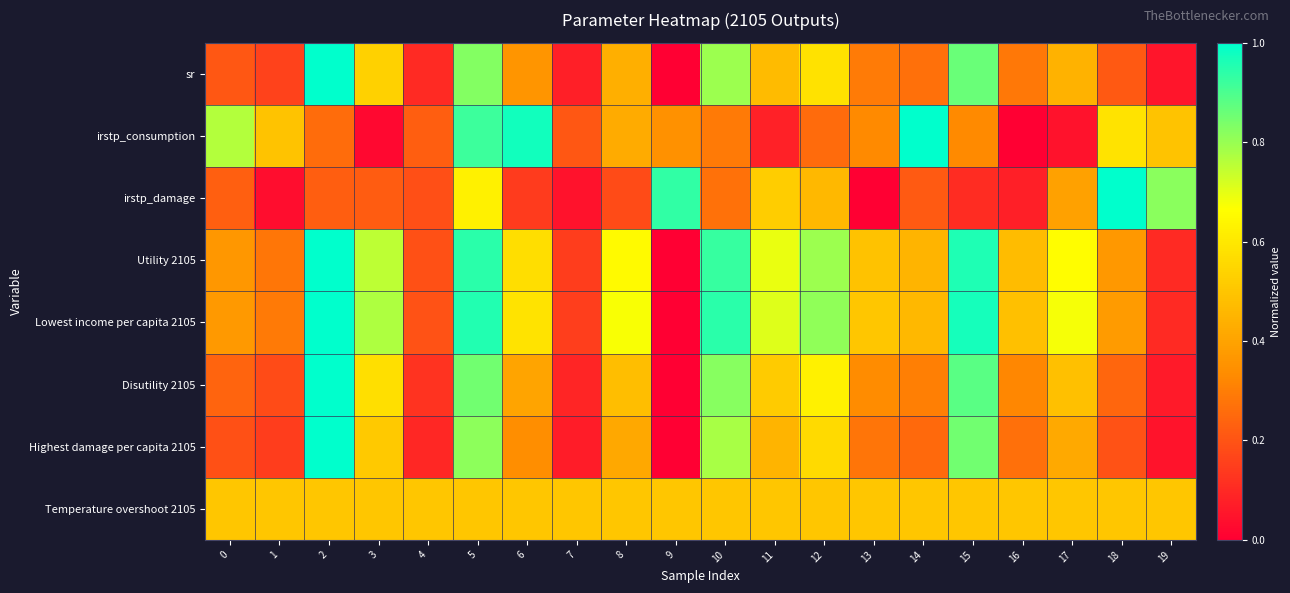

Reading left to right, extract all data points from this chart.

sr: 0=0.2	1=0.2	2=1.0	3=0.5	4=0.1	5=0.8	6=0.4	7=0.1	8=0.4	9=0.0	10=0.8	11=0.5	12=0.6	13=0.3	14=0.3	15=0.9	16=0.3	17=0.4	18=0.2	19=0.1
irstp_consumption: 0=0.8	1=0.5	2=0.3	3=0.0	4=0.2	5=0.9	6=1.0	7=0.2	8=0.4	9=0.3	10=0.3	11=0.1	12=0.3	13=0.3	14=1.0	15=0.3	16=0.0	17=0.0	18=0.6	19=0.5
irstp_damage: 0=0.2	1=0.0	2=0.2	3=0.2	4=0.2	5=0.6	6=0.1	7=0.0	8=0.2	9=0.9	10=0.3	11=0.5	12=0.5	13=0.0	14=0.2	15=0.1	16=0.1	17=0.4	18=1.0	19=0.8
Utility 2105: 0=0.4	1=0.3	2=1.0	3=0.8	4=0.2	5=0.9	6=0.6	7=0.1	8=0.7	9=0.0	10=0.9	11=0.7	12=0.8	13=0.5	14=0.5	15=1.0	16=0.5	17=0.7	18=0.4	19=0.1
Lowest income per capita 2105: 0=0.4	1=0.3	2=1.0	3=0.8	4=0.2	5=1.0	6=0.6	7=0.2	8=0.7	9=0.0	10=0.9	11=0.7	12=0.8	13=0.5	14=0.5	15=1.0	16=0.5	17=0.7	18=0.4	19=0.1
Disutility 2105: 0=0.2	1=0.2	2=1.0	3=0.6	4=0.1	5=0.9	6=0.4	7=0.1	8=0.5	9=0.0	10=0.8	11=0.5	12=0.6	13=0.3	14=0.3	15=0.9	16=0.3	17=0.5	18=0.2	19=0.1
Highest damage per capita 2105: 0=0.2	1=0.1	2=1.0	3=0.5	4=0.1	5=0.8	6=0.3	7=0.1	8=0.4	9=0.0	10=0.8	11=0.4	12=0.6	13=0.3	14=0.3	15=0.9	16=0.3	17=0.4	18=0.2	19=0.0
Temperature overshoot 2105: 0=0.5	1=0.5	2=0.5	3=0.5	4=0.5	5=0.5	6=0.5	7=0.5	8=0.5	9=0.5	10=0.5	11=0.5	12=0.5	13=0.5	14=0.5	15=0.5	16=0.5	17=0.5	18=0.5	19=0.5